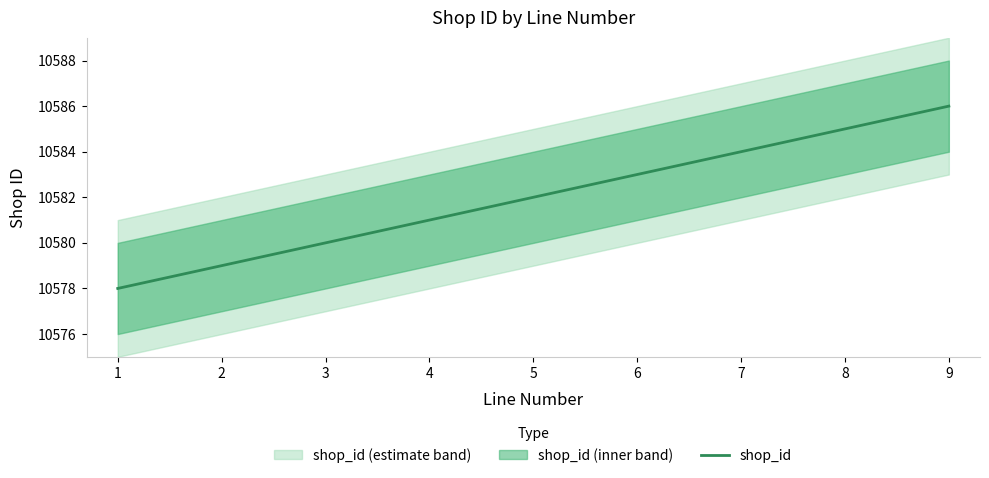

What is the maximum value shown in the chart?

10586